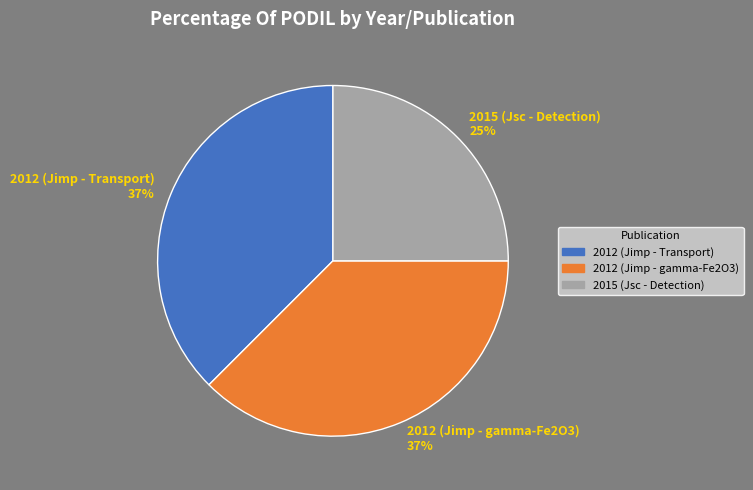

Is it true that 2012 (Jimp - gamma-Fe2O3) is 28% of the pie?

False